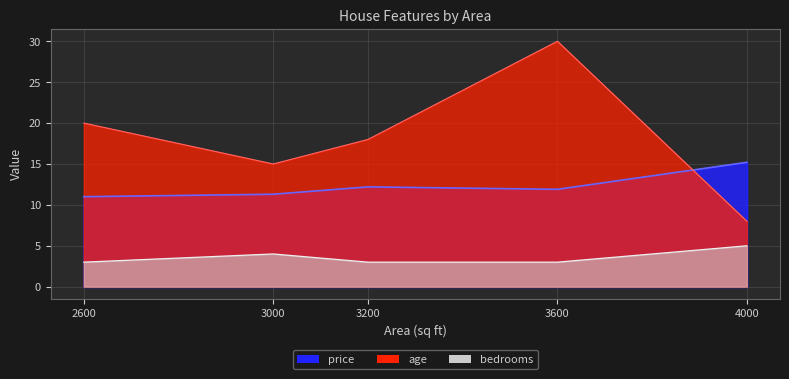

Where do price and age first cross each other?

3600 and 4000